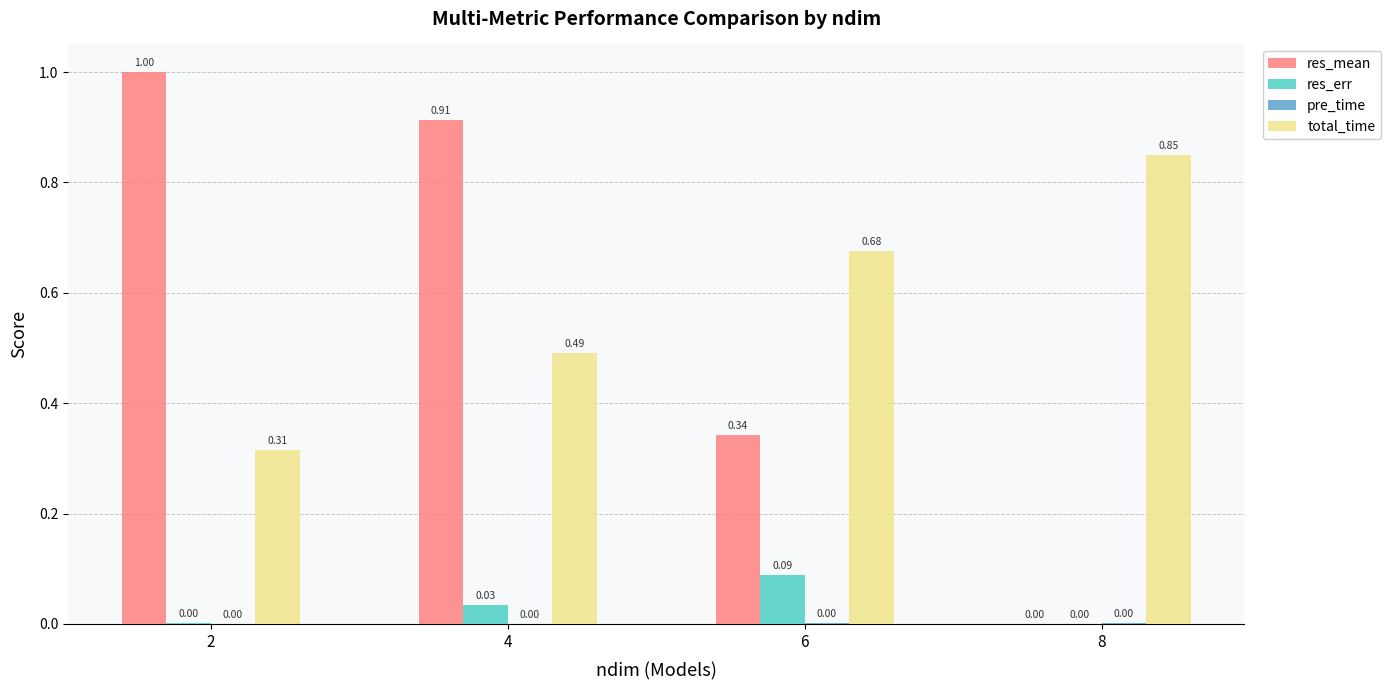

What is the sum of all total_time values?

2.3